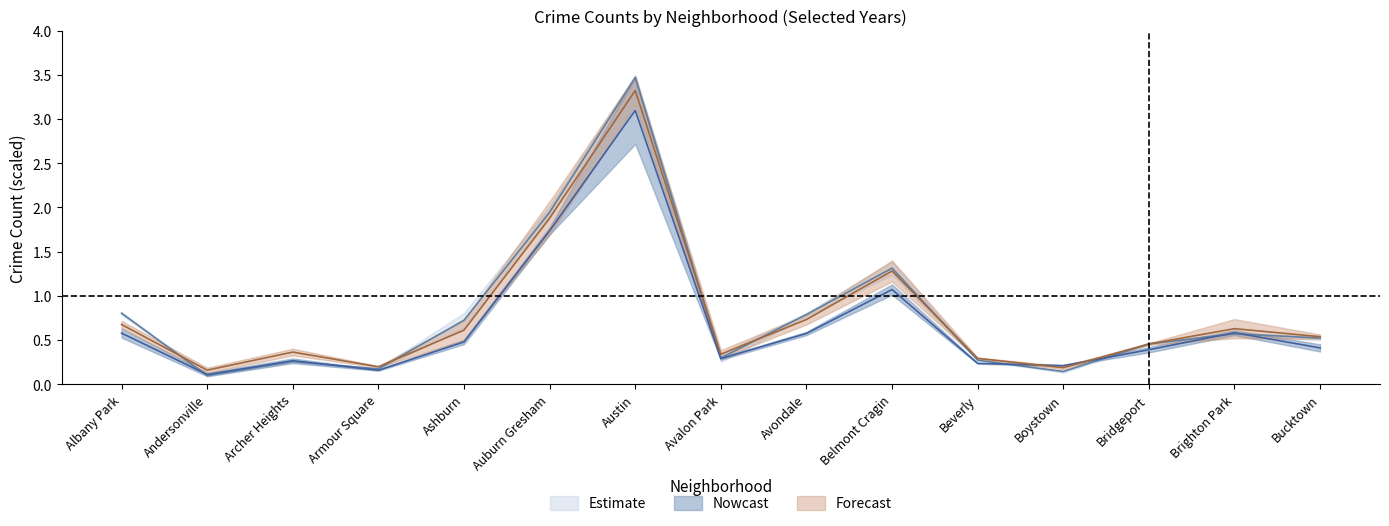

Reading right to left, list all the values displayed in this chart.

2025: Bucktown=0.5	Brighton Park=0.6	Bridgeport=0.5	Boystown=0.2	Beverly=0.3	Belmont Cragin=1.3	Avondale=0.7	Avalon Park=0.3	Austin=3.3	Auburn Gresham=1.9	Ashburn=0.6	Armour Square=0.2	Archer Heights=0.4	Andersonville=0.2	Albany Park=0.7
2018: Bucktown=0.5	Brighton Park=0.6	Bridgeport=0.5	Boystown=0.1	Beverly=0.3	Belmont Cragin=1.3	Avondale=0.8	Avalon Park=0.3	Austin=3.5	Auburn Gresham=1.9	Ashburn=0.7	Armour Square=0.2	Archer Heights=0.3	Andersonville=0.1	Albany Park=0.8
2017: Bucktown=0.4	Brighton Park=0.6	Bridgeport=0.4	Boystown=0.2	Beverly=0.2	Belmont Cragin=1.1	Avondale=0.6	Avalon Park=0.3	Austin=3.1	Auburn Gresham=1.7	Ashburn=0.5	Armour Square=0.2	Archer Heights=0.3	Andersonville=0.1	Albany Park=0.6